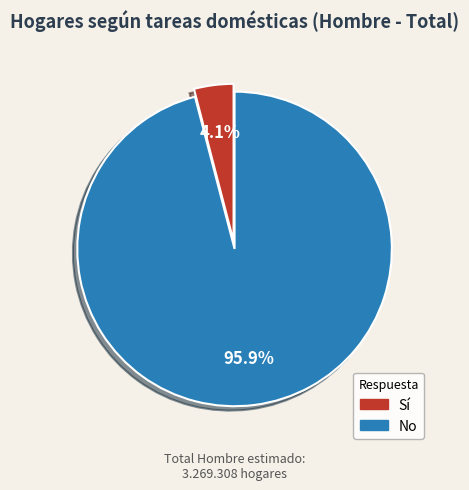

Which has a higher value, Sí or No?

No